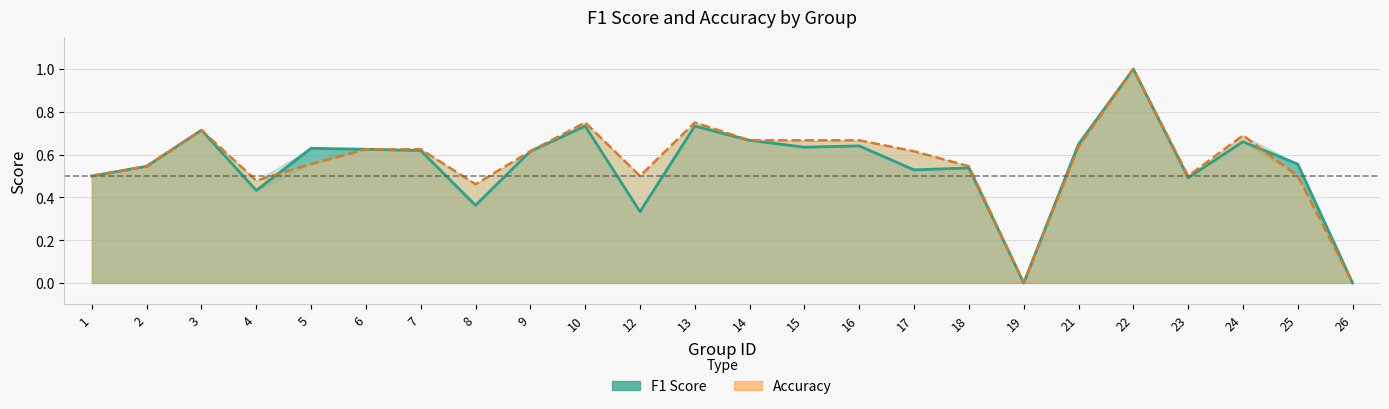

What is the value of the f1 point at the 15th from the left?

0.6